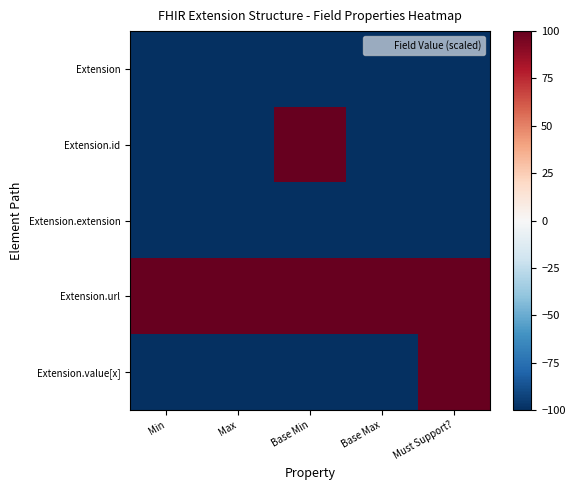

Which series changed the most between Max and Base Max?

Extension